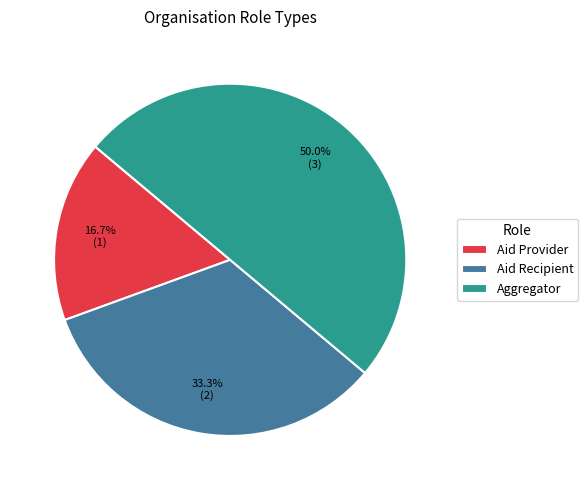

Is it true that Aid Provider is 17% of the pie?

True